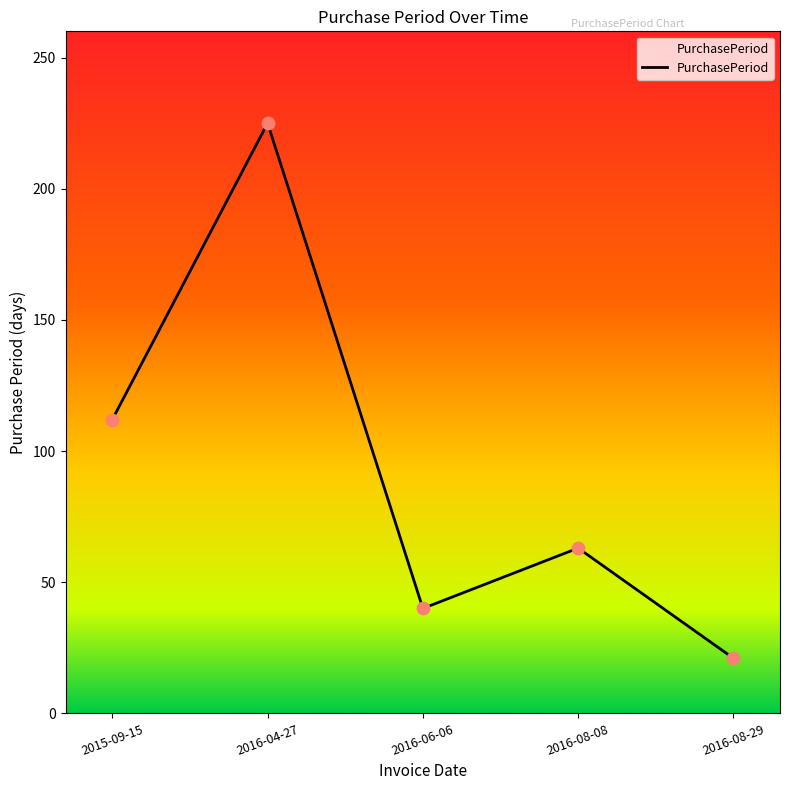

Which has a higher value, 2016-04-27 or 2016-08-29?

2016-04-27